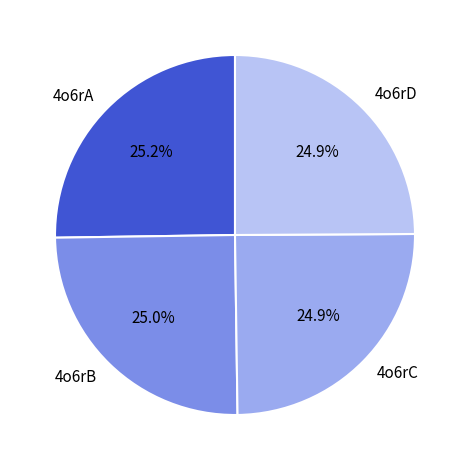

What portion of the pie excludes 4o6rC?

75.1%